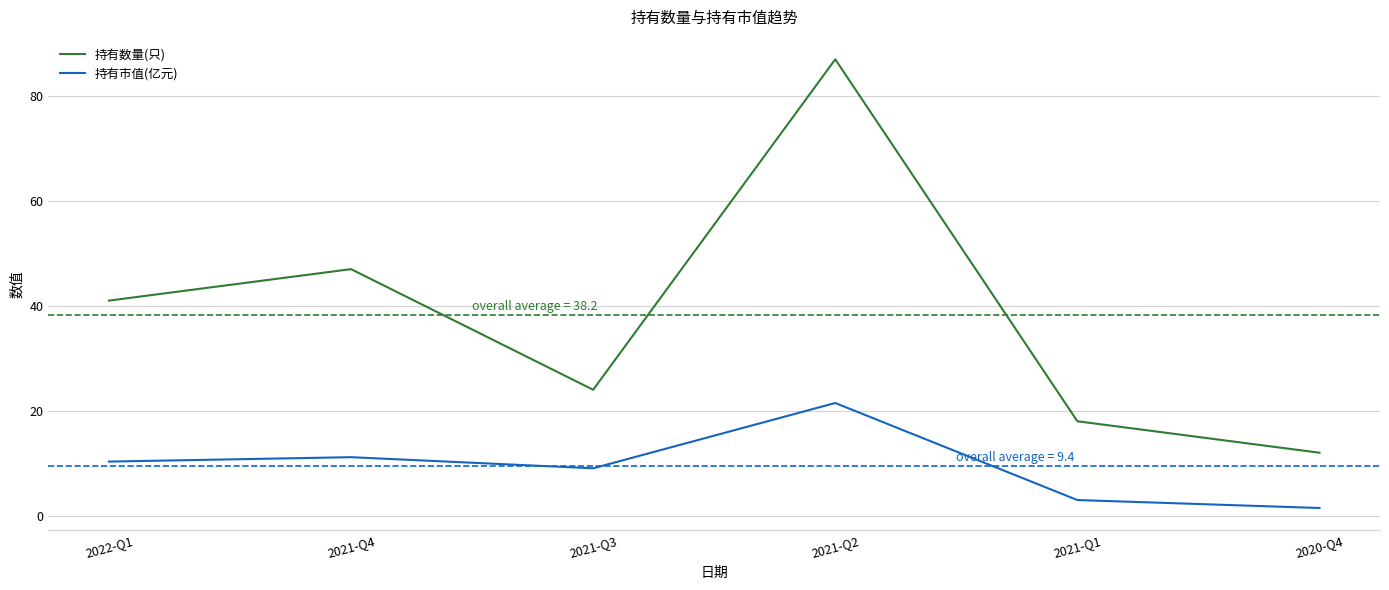

Is this an area chart (filled region under the line)?

No